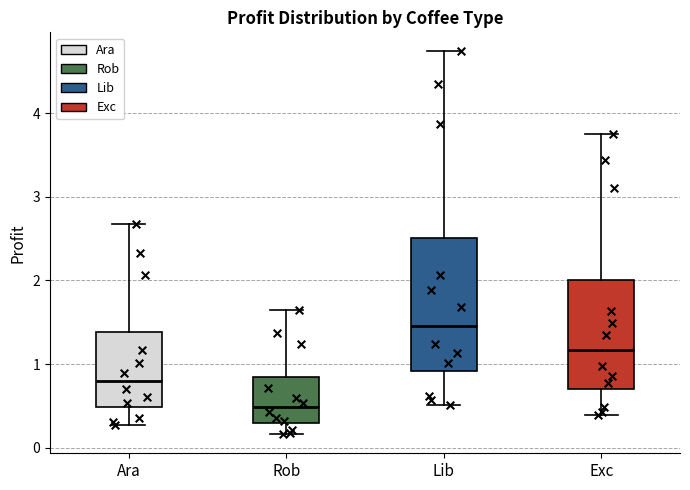

Where does the median line of the box for Lib sit on the y-axis? The values are not printed on the chart, so give them approximately, as read against the axis.

1.5